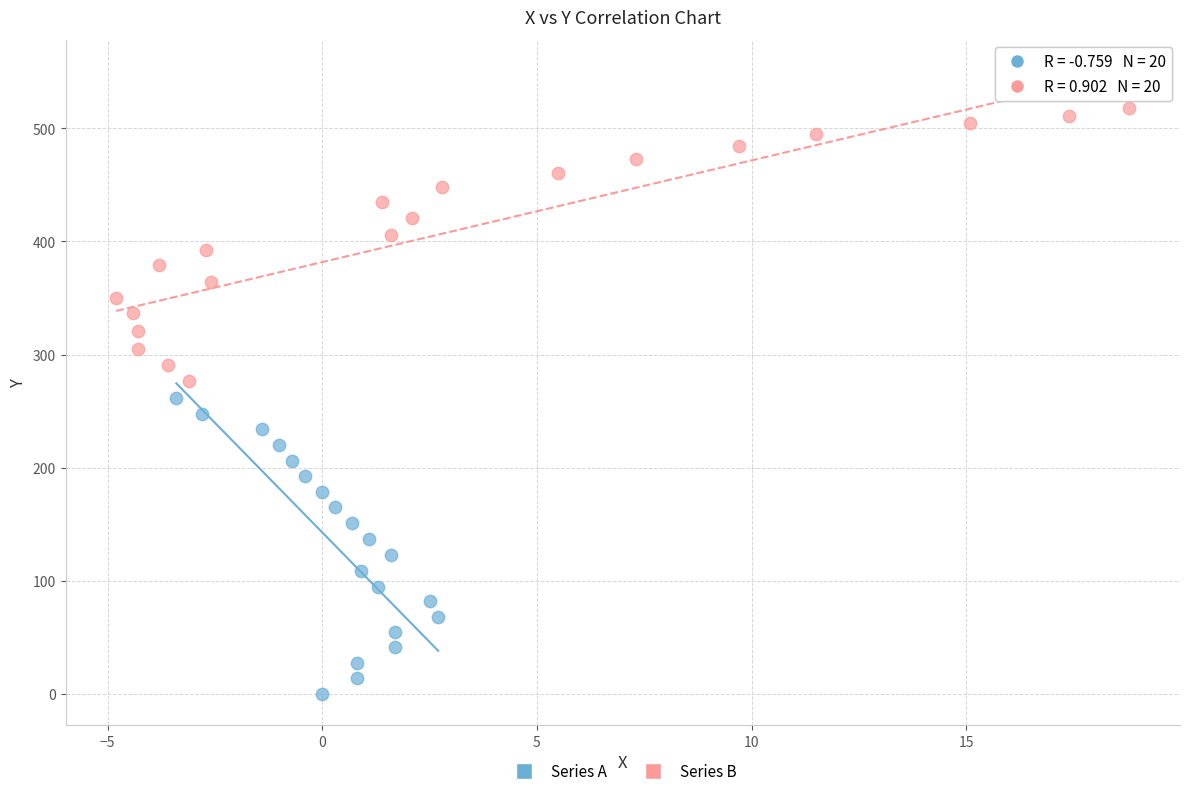

Which series has the largest Y range (max minus min)?

Series A